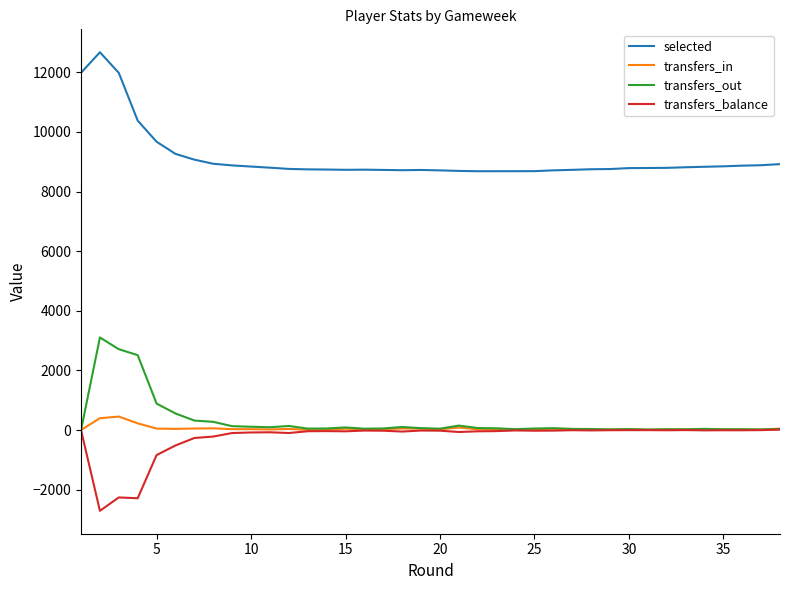

What is the average value of the transfers_balance series?

-261